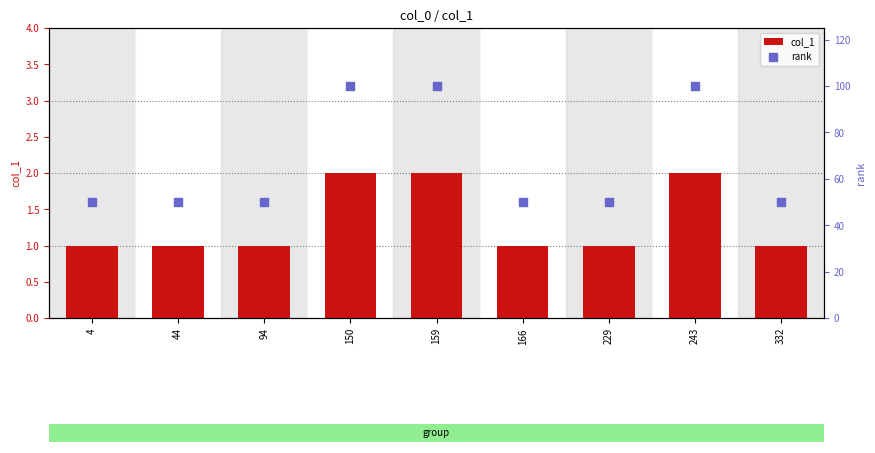

Which series has the largest total across all categories?

rank